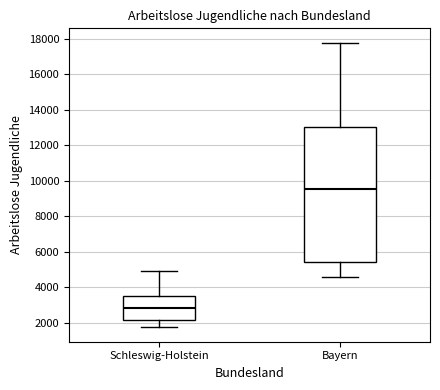

Which box is the tallest, from its lower edge to its upper edge?

Bayern